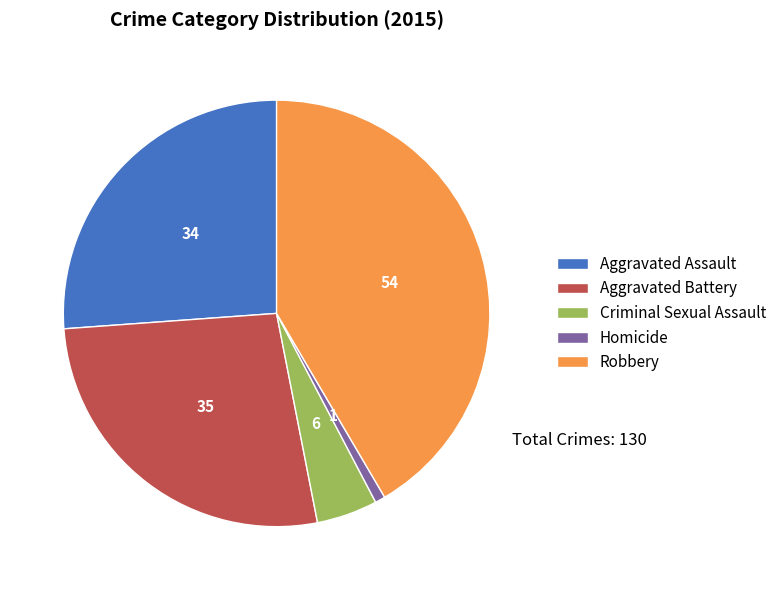

Approximately how many times larger is the value at Aggravated Battery compared to Robbery?

0.6